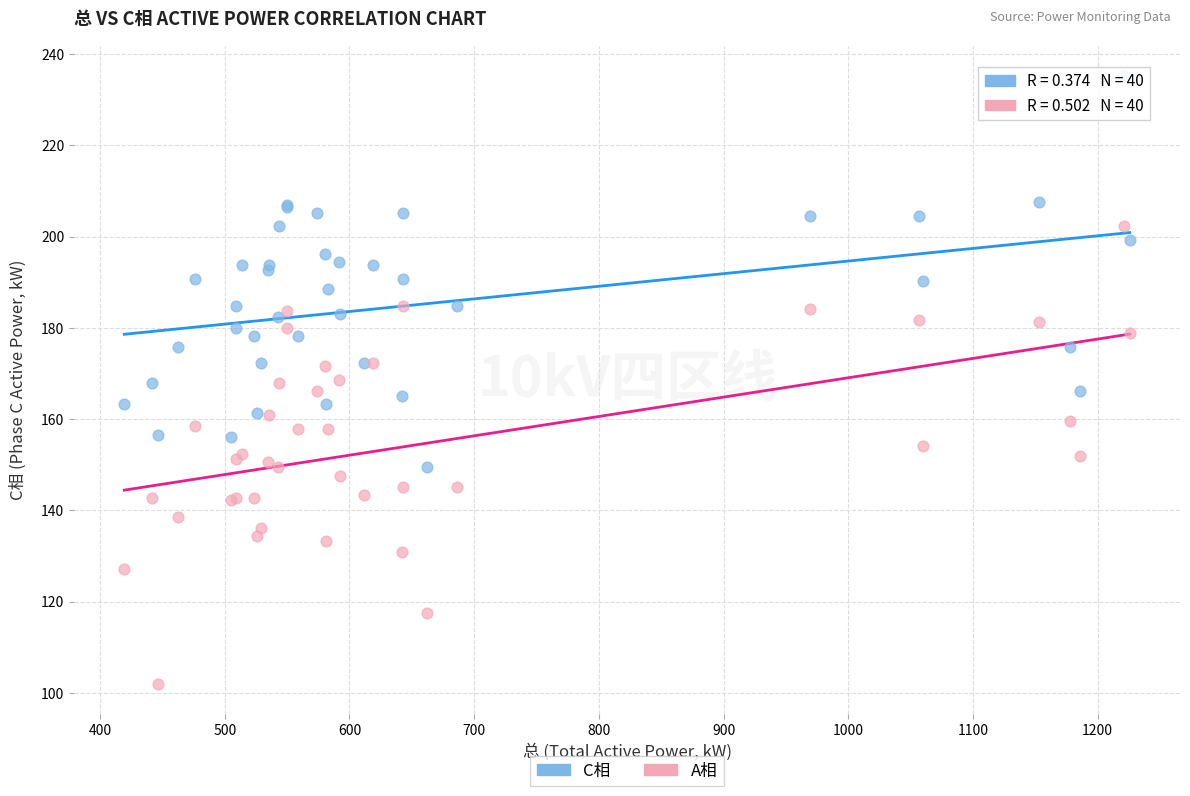

Which series contains the highest Y value?

C相